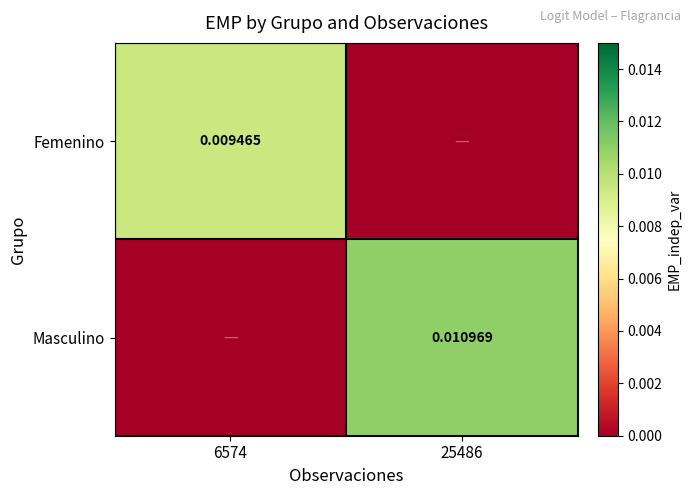

Rank the series at 25486 from lowest to highest value.

Femenino, Masculino